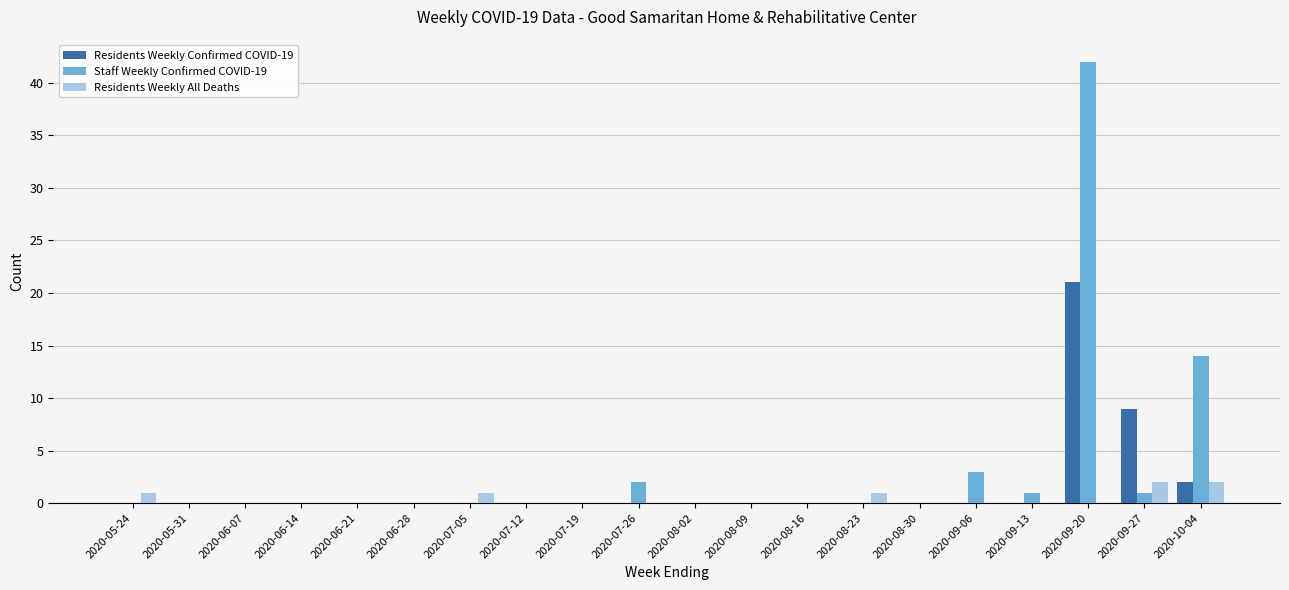

Where is Residents Weekly Confirmed COVID-19 nearest to the value 10?

2020-09-27